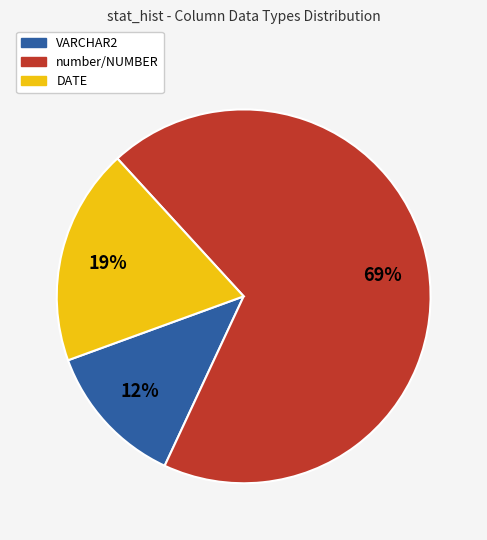

Is there a majority slice in this chart?

Yes